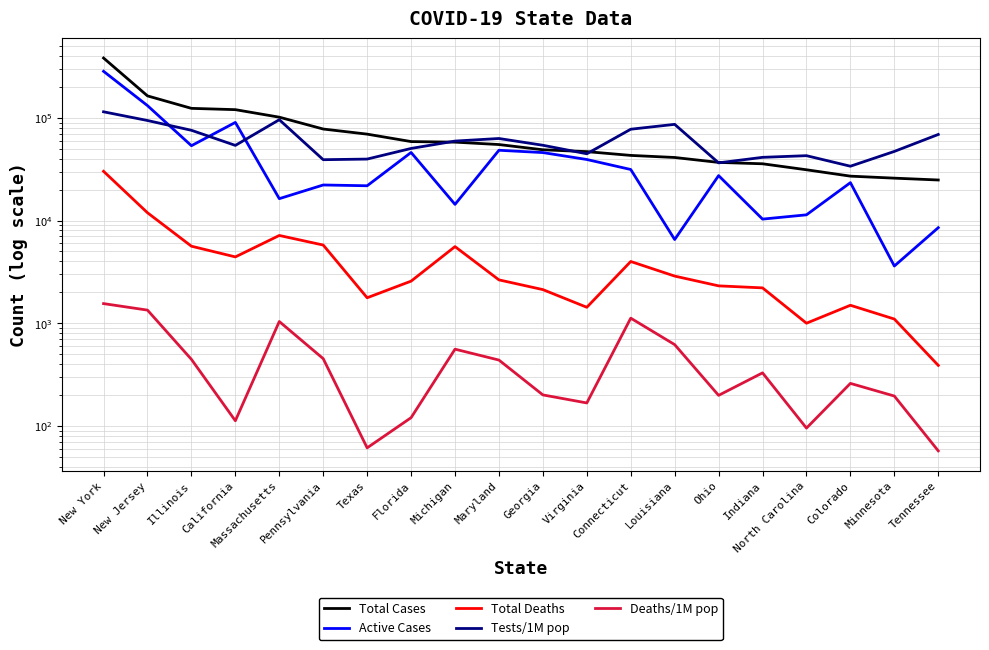

Reading left to right, list all the values displayed in this chart.

Total Cases: 382837	163774	123830	120260	101592	77878	69437	58764	58035	54982	48894	46905	43091	41133	36826	35712	31221	27060	25870	24822
Active Cases: 284267	131668	53568	90345	16332	22195	21810	46024	14366	48371	45913	39312	31413	6530	27387	10323	11362	23387	3604	8518
Total Deaths: 30164	11906	5621	4421	7152	5768	1768	2567	5570	2641	2123	1428	3989	2875	2309	2207	999	1494	1097	388
Tests/1M pop: 114605	94281	75694	53940	95981	39141	39691	50370	59433	62973	54100	44700	77535	86493	36453	41266	42836	33809	47116	68936
Deaths/1M pop: 1551	1340	444	112	1038	451	61	120	558	437	200	167	1119	618	198	328	95	259	195	57